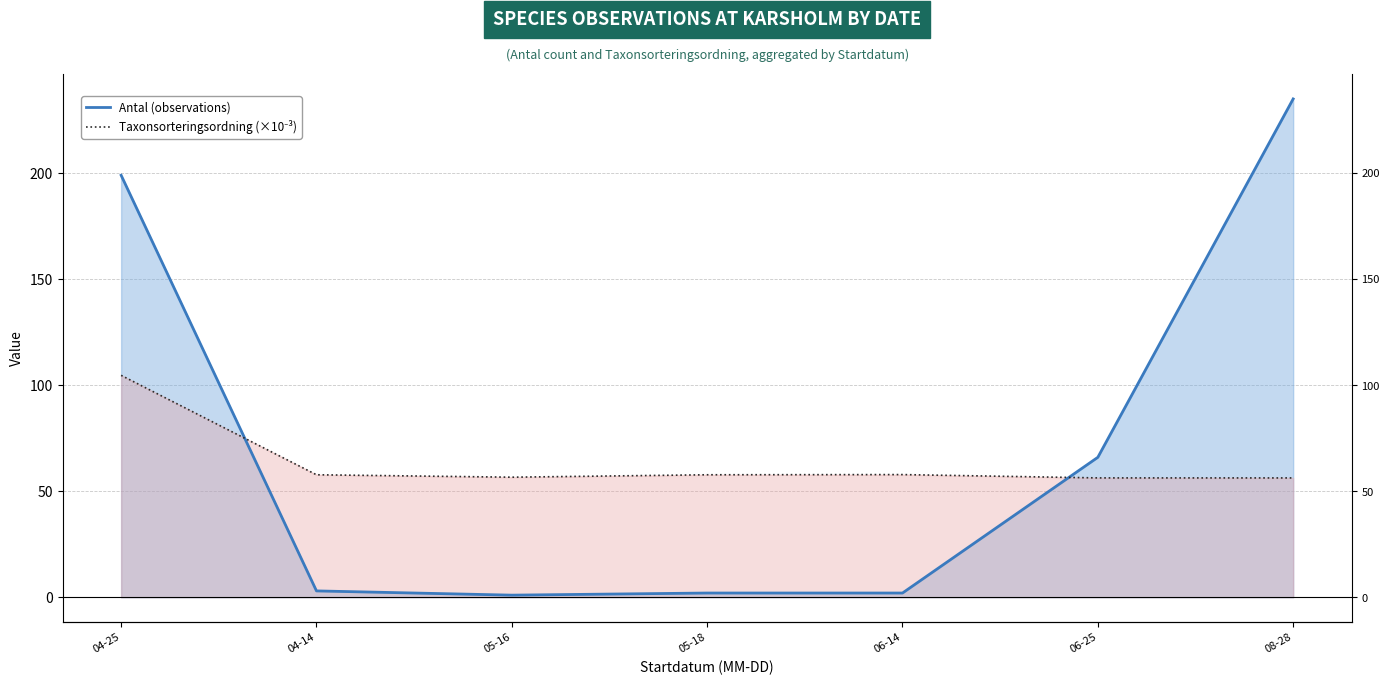

At how many categories does at least one series exceed 68?

2